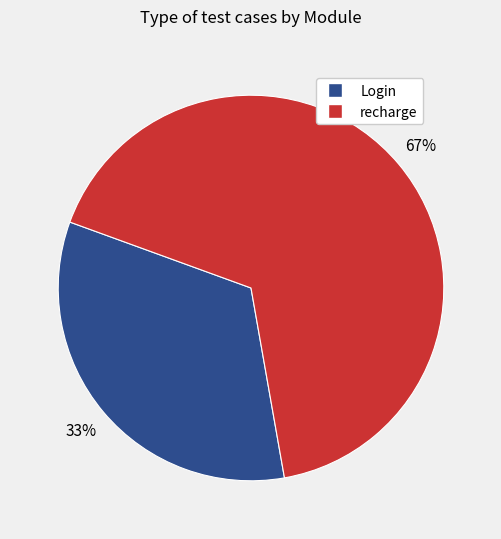

Which has a higher value, Login or recharge?

recharge